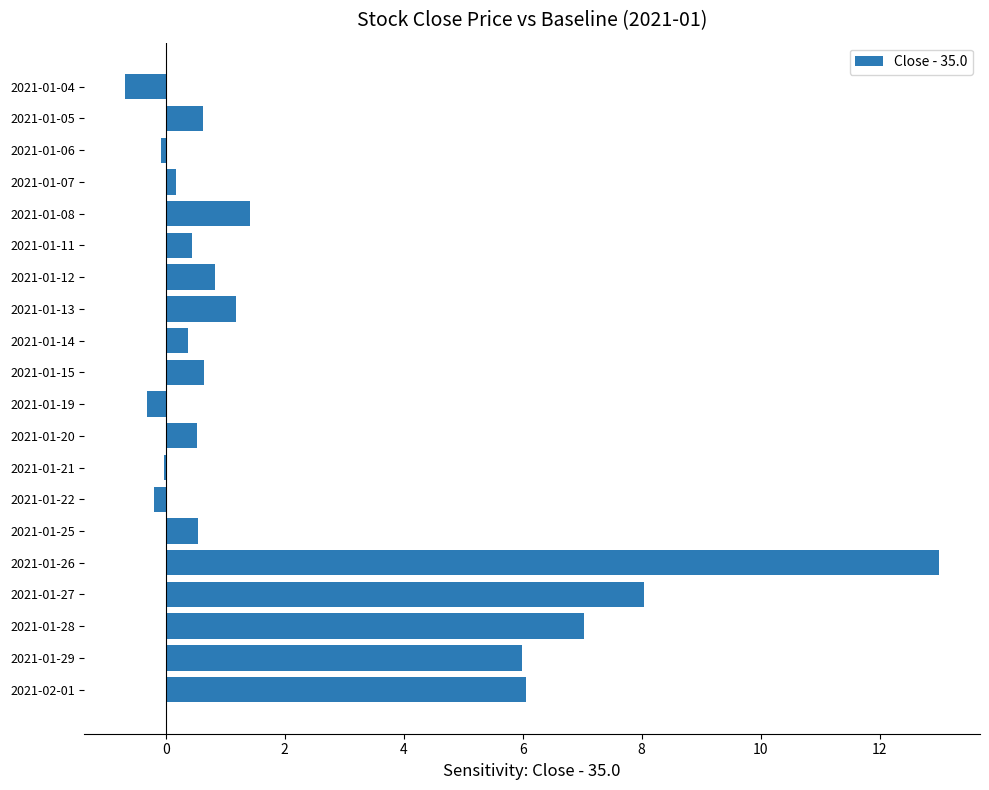

What is the sum of all values?

45.5